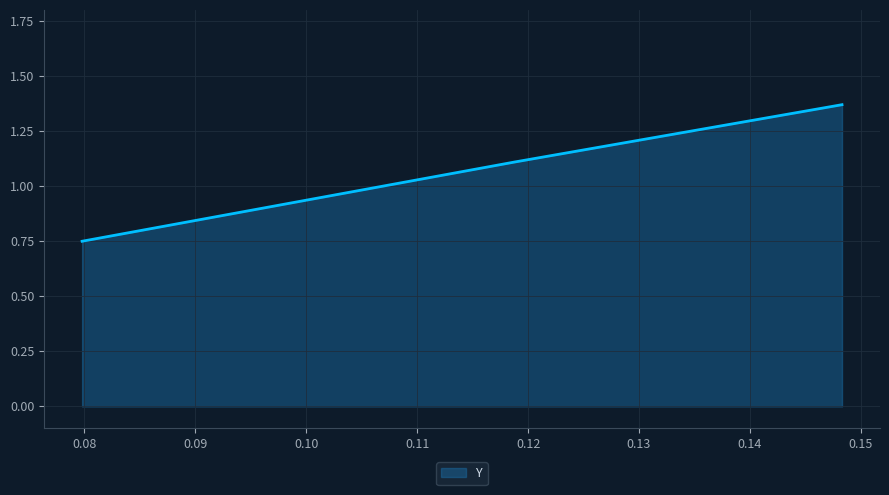

What is the average value?

1.1